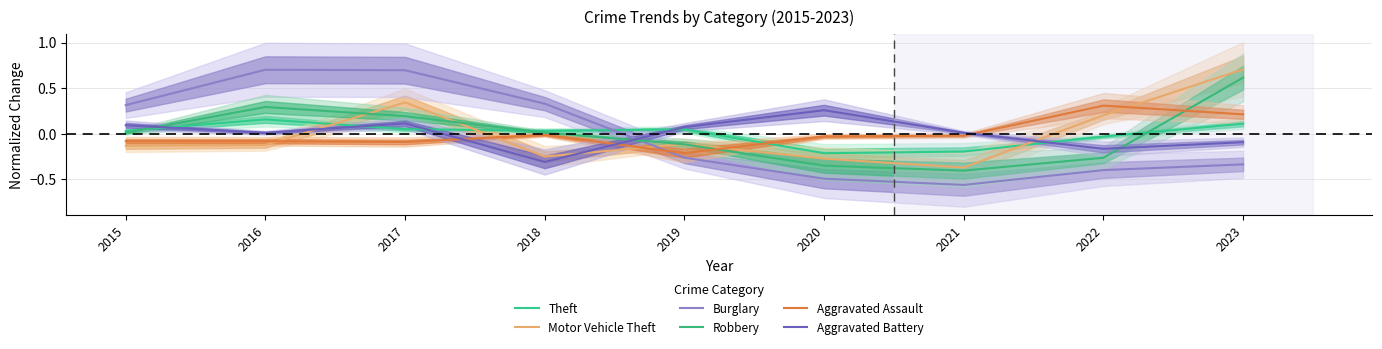

What is the approximate value of Burglary at 2017?

0.7